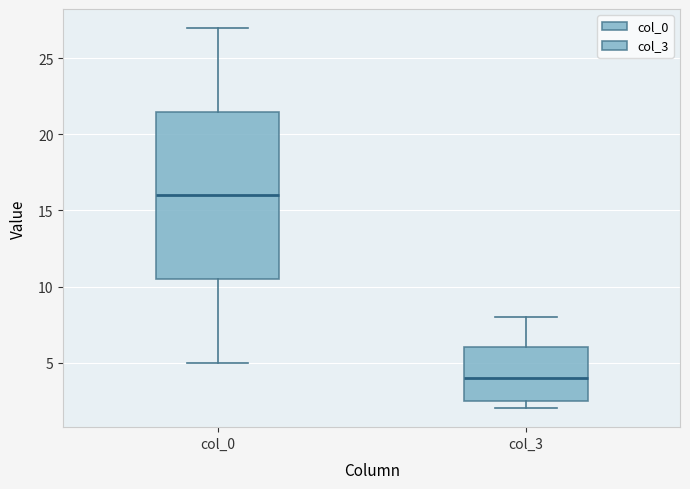

Which box is the tallest, from its lower edge to its upper edge?

col_0